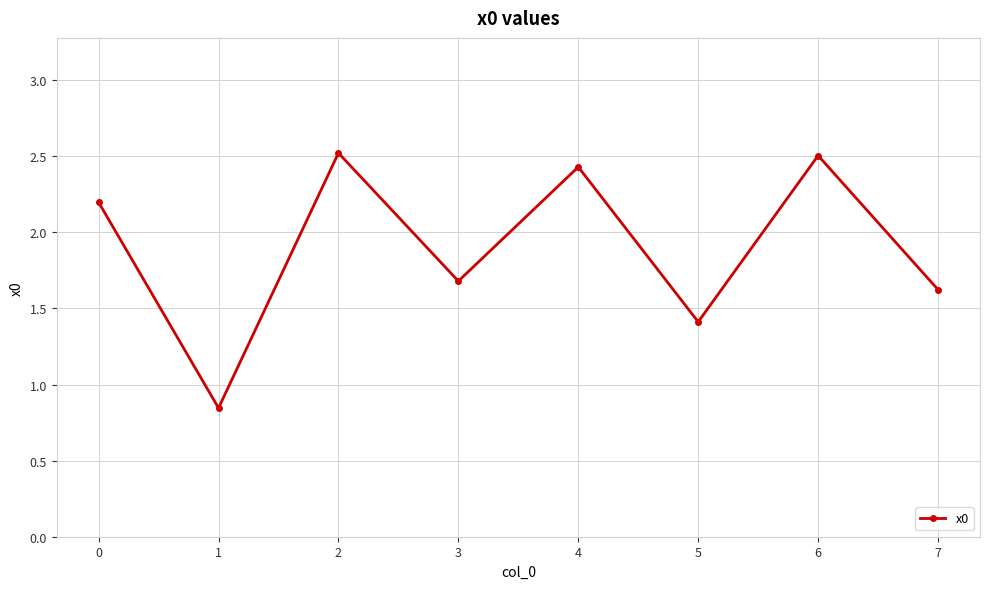

The value at 0 is 2.2. True or false?

True